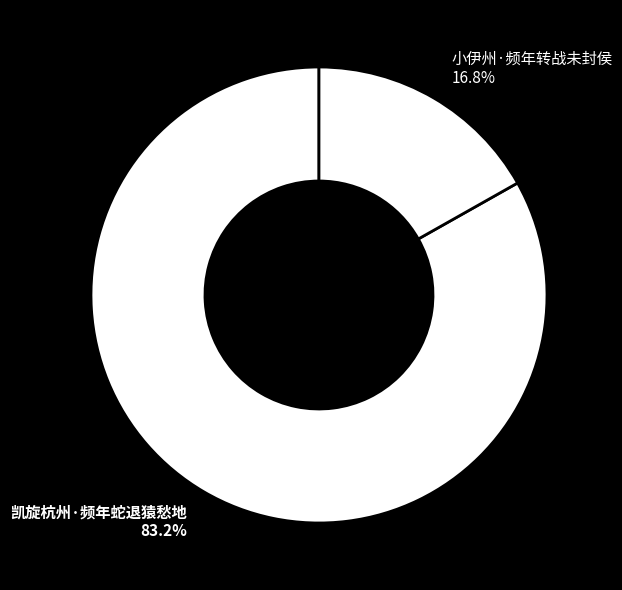

To the nearest percent, what is the difference between the largest and smallest slice percentages?

66%